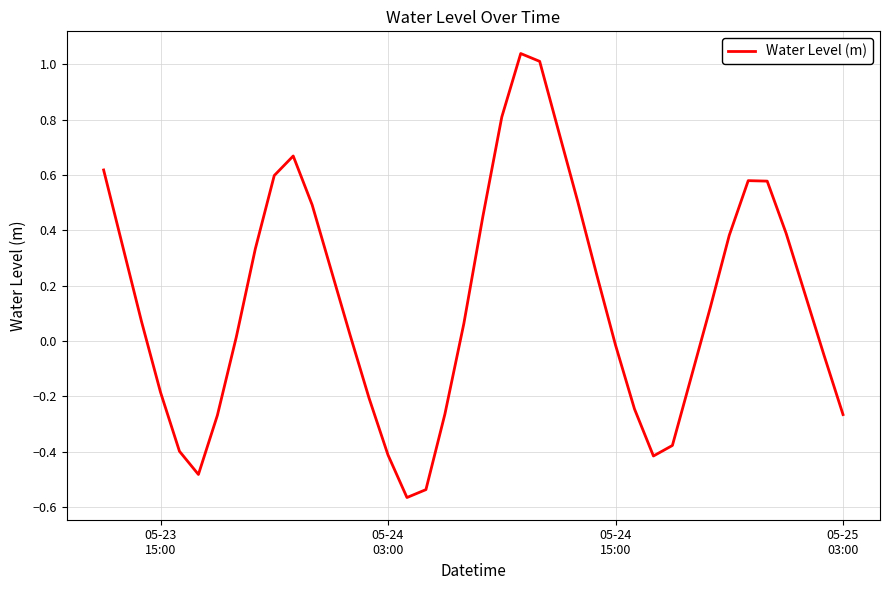

What is the difference between the maximum and minimum values?

1.6